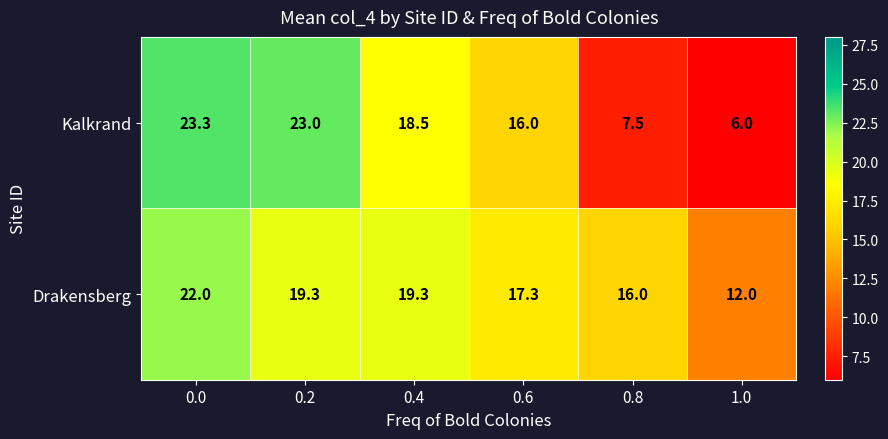

What is the total value across all series at 0.4?

37.8